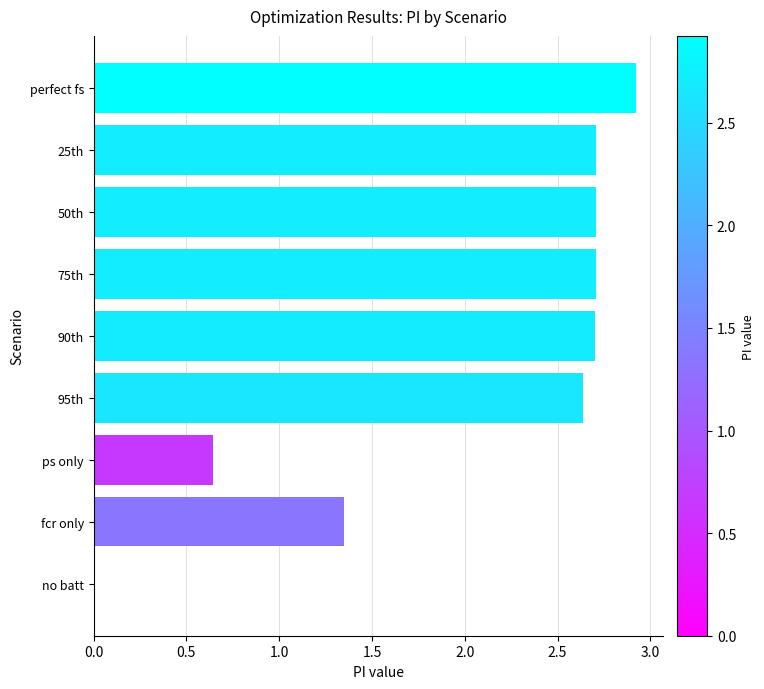

True or false: the data shows 1.4 at 50th.

False